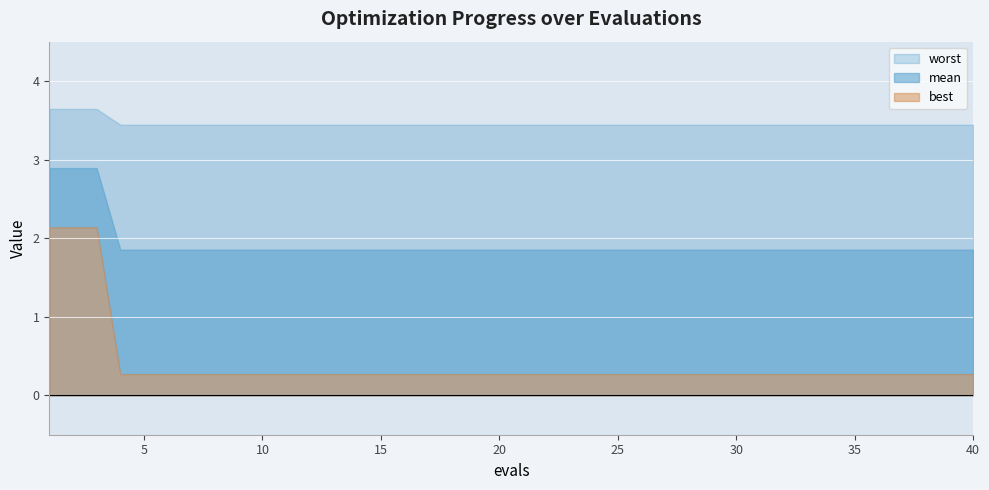

What is the lowest value of the best series?

0.3